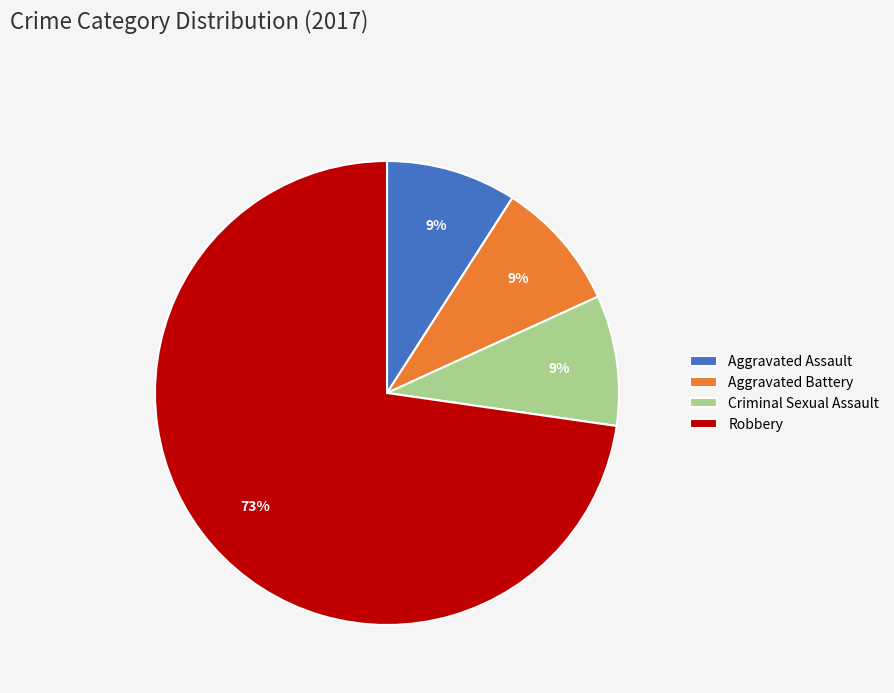

To the nearest percent, what portion does Robbery represent?

73%